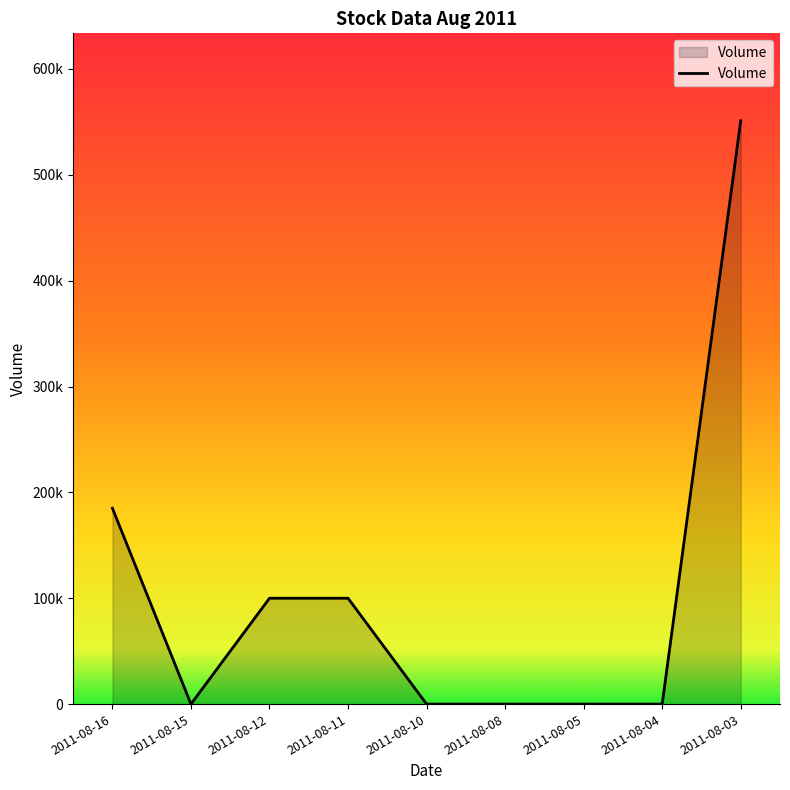

Rank the categories by value from lowest to highest.

2011-08-15, 2011-08-10, 2011-08-08, 2011-08-05, 2011-08-04, 2011-08-12, 2011-08-11, 2011-08-16, 2011-08-03